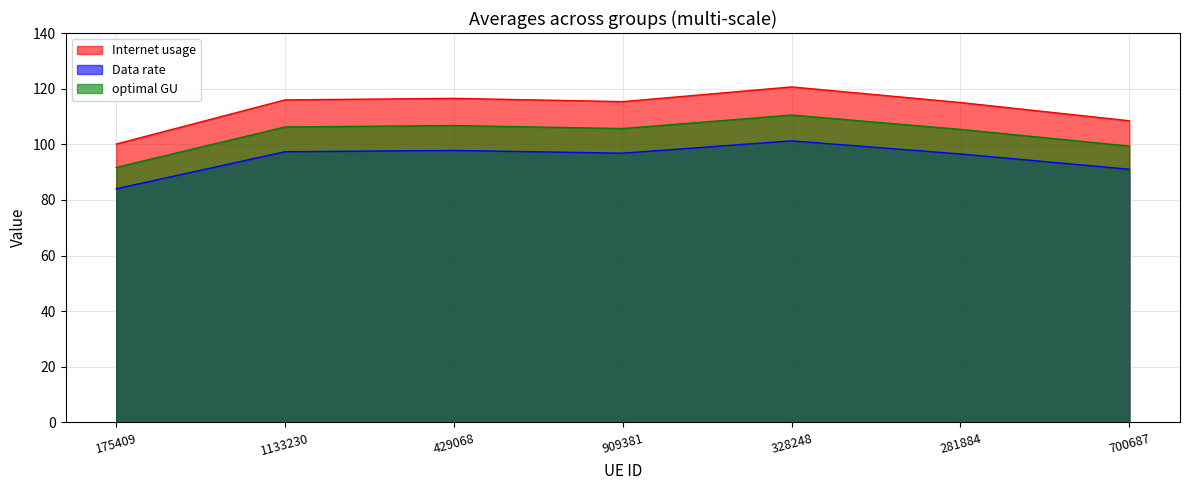

What is the highest value of the Data rate series?

101.2